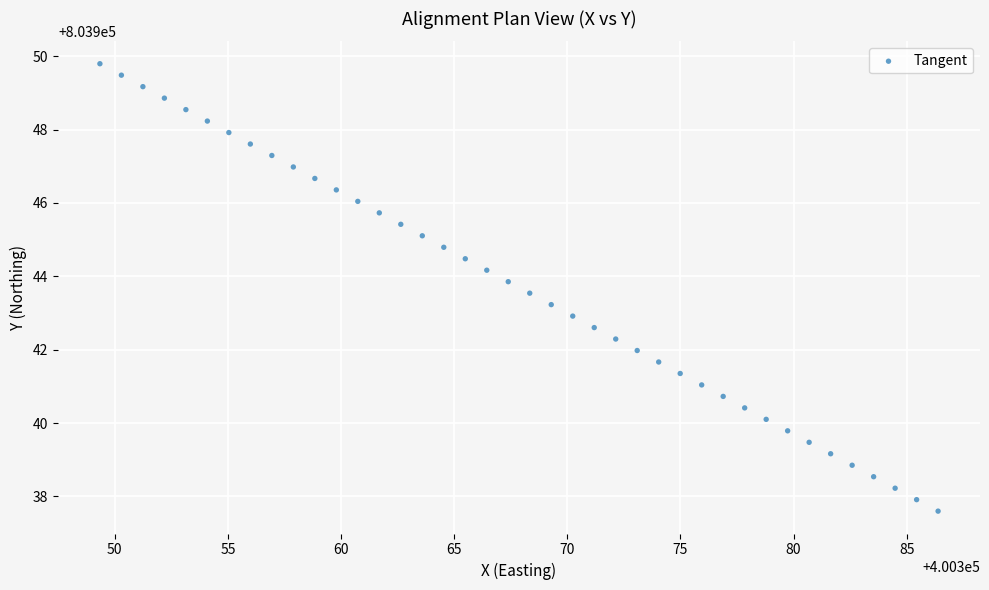

What is the range of X values (max minus min)?

37.0